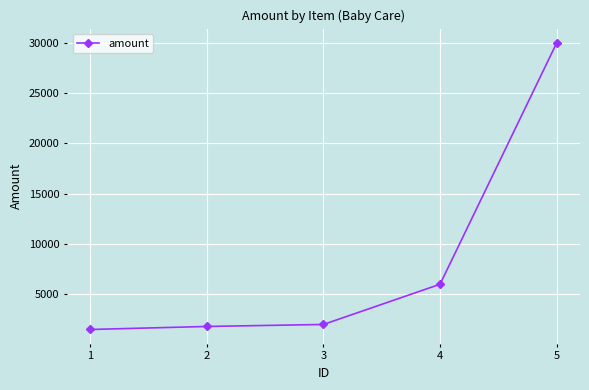

The value at 3 is 2000. True or false?

True